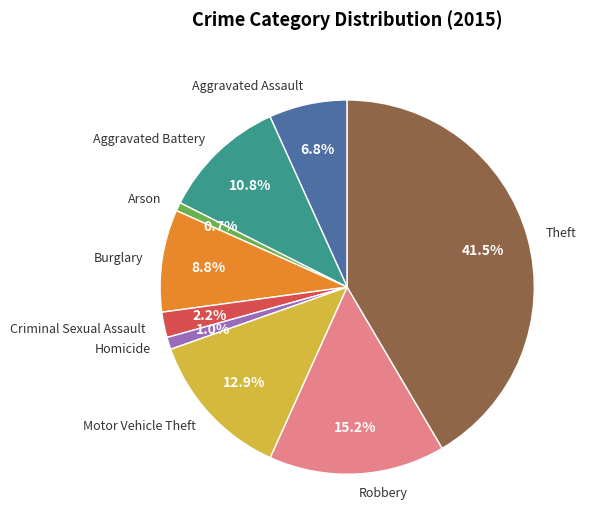

To the nearest percent, what portion does Robbery represent?

15%